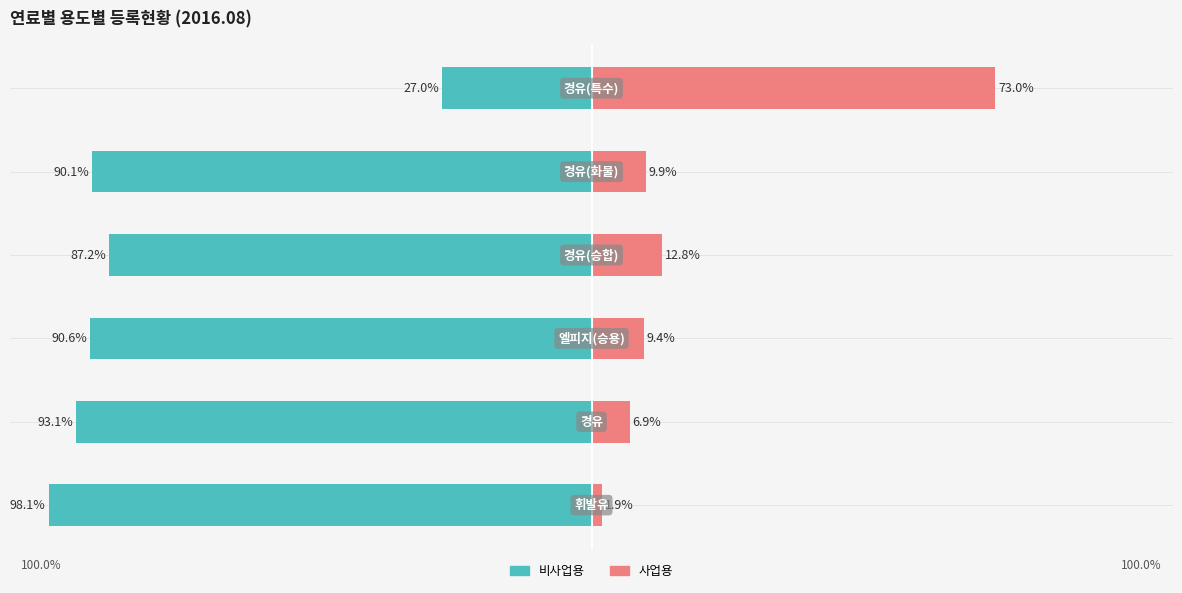

Reading right to left, what are all the values shown in this chart?

비사업용: 5=-27.0	4=-90.1	3=-87.2	2=-90.6	1=-93.1	0=-98.1
사업용: 5=73.0	4=9.9	3=12.8	2=9.4	1=6.9	0=1.9